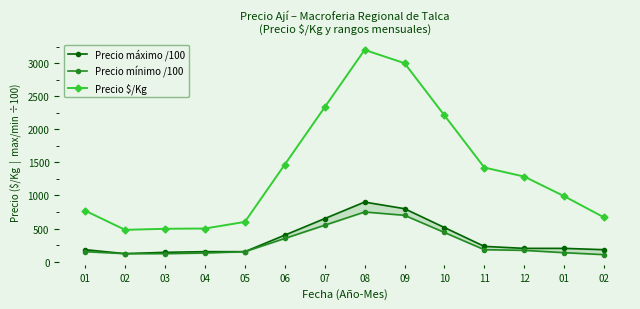

What is the total value across all series at 12?

1655.0